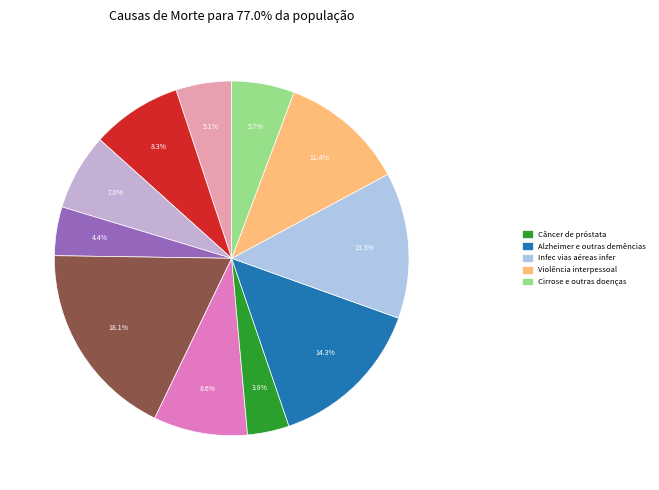

How many slices are in this pie chart?

11